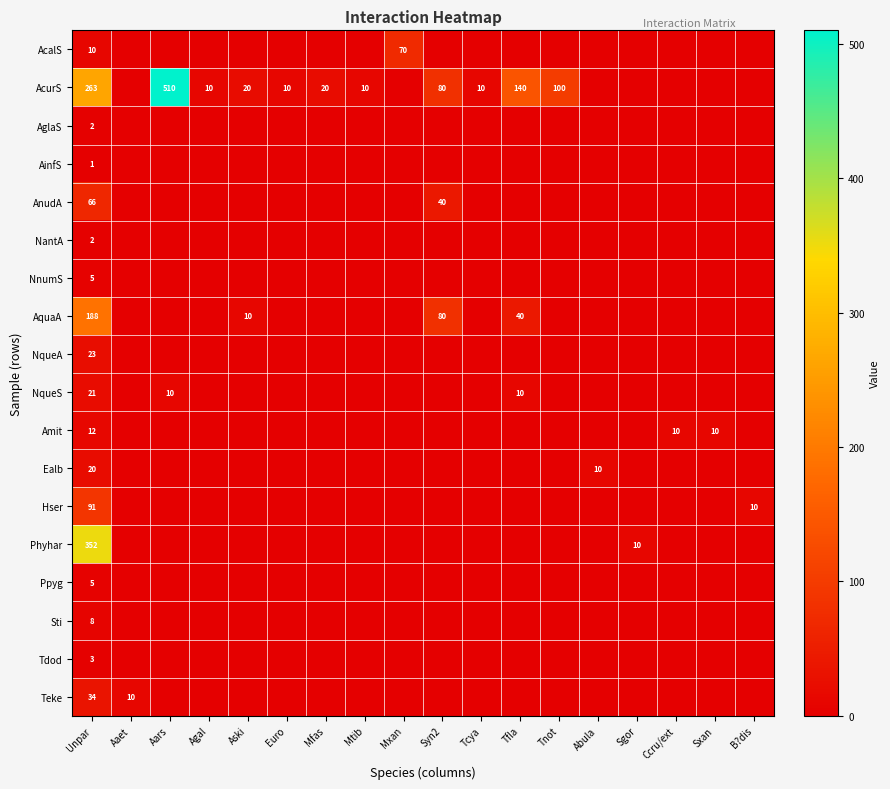

Is it true that AquaA equals 0 at Mxan?

True